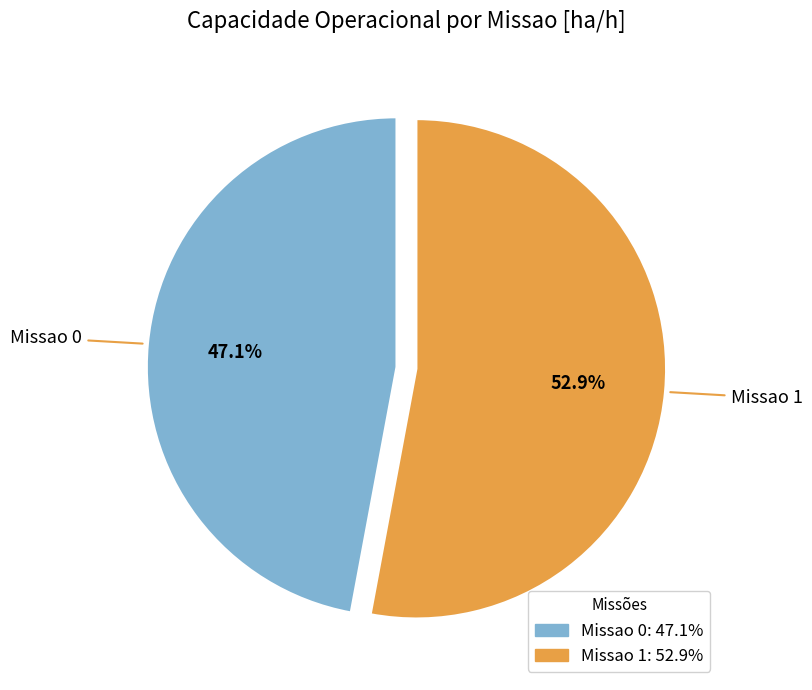

Is the sum of Missao 0 and Missao 1 greater than half?

Yes